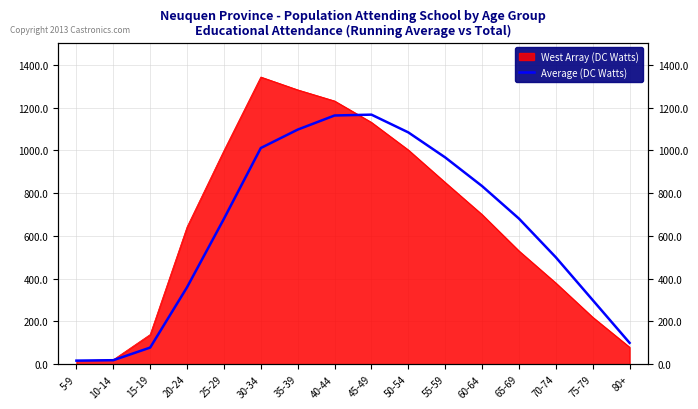

What is the sum of the values at 75-79 and 5-9?

317